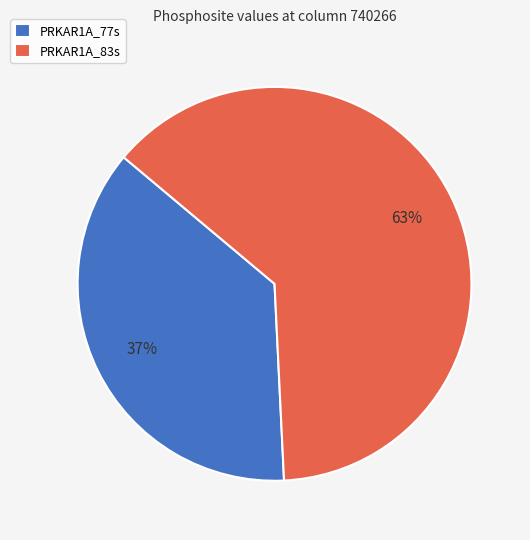

Which category accounts for the majority?

PRKAR1A_83s